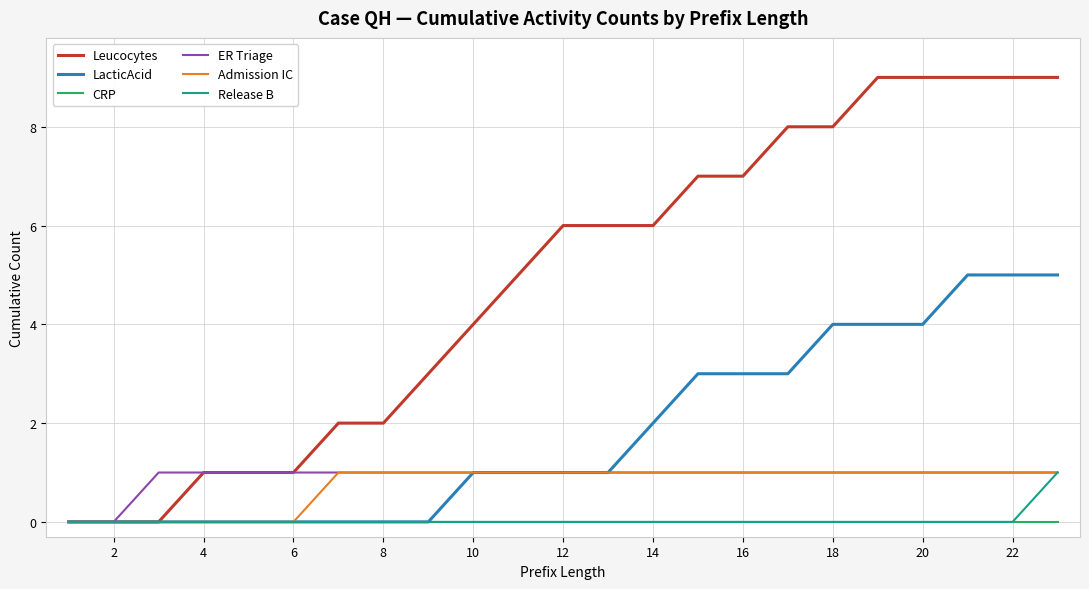

How many lines are shown in the chart?

6